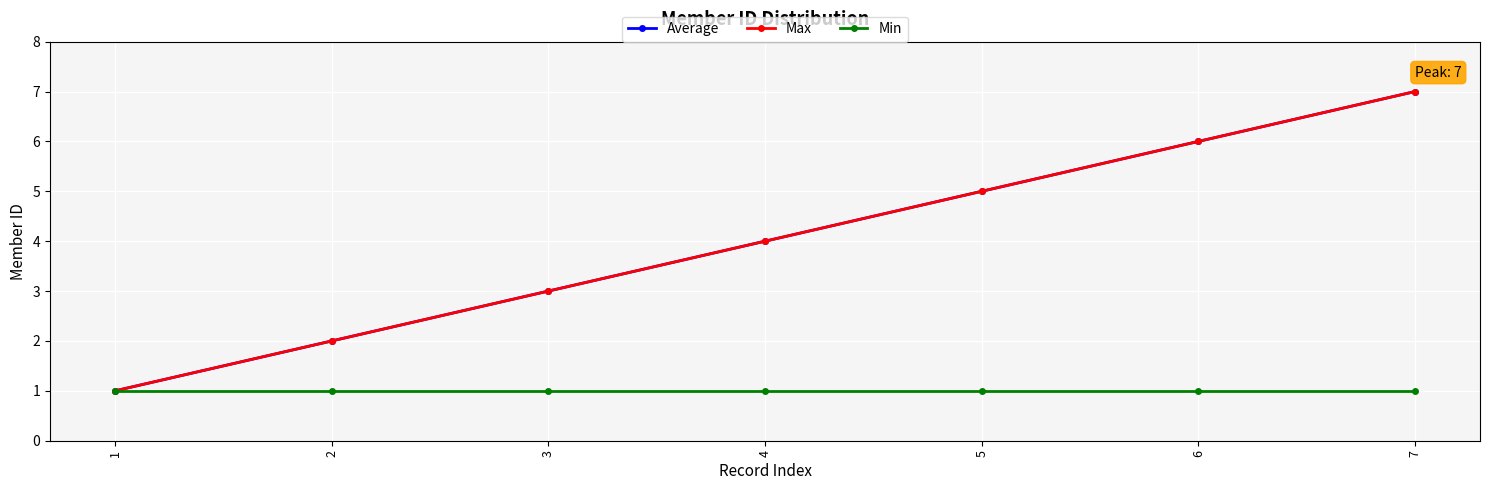

Is this an area chart (filled region under the line)?

No